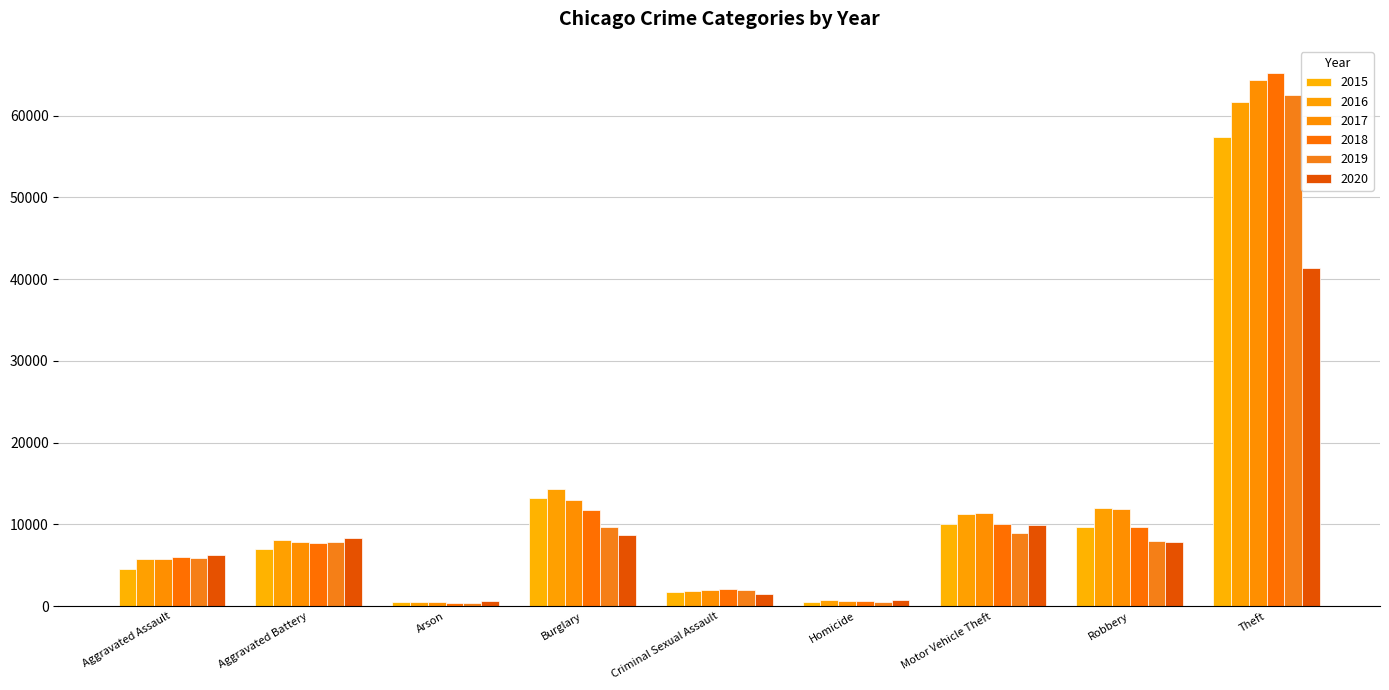

At which label does 2016 reach its peak?

Theft